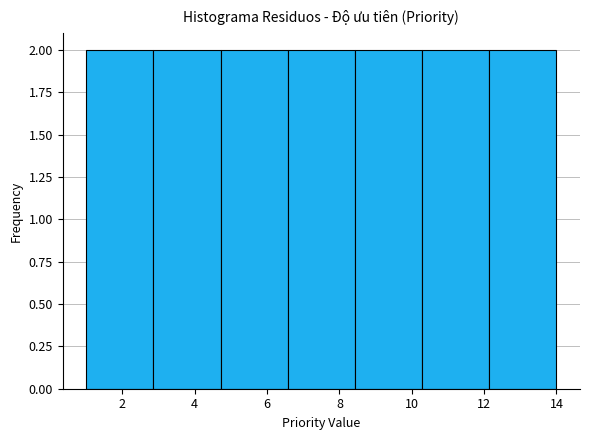

How tall is the bar that spans 4.8 to 6.6 on the x-axis? Neither the bar edges nor the heights are printed on the chart, so give them approximately, as read against the axes.

2